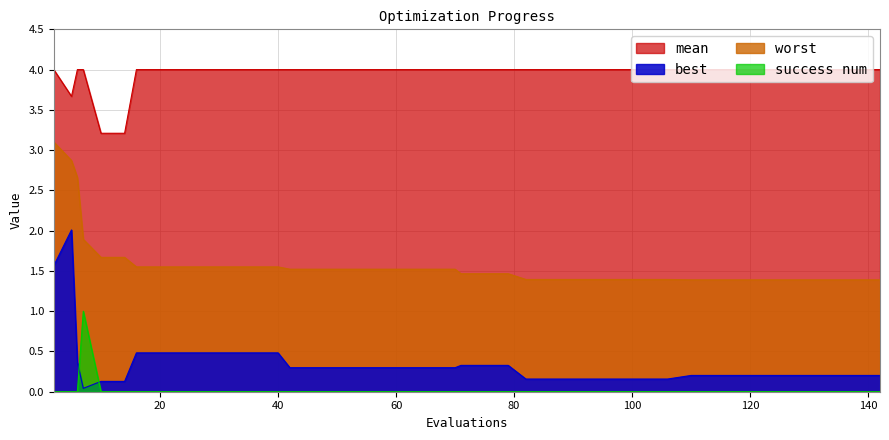

Which series has the largest total across all categories?

worst